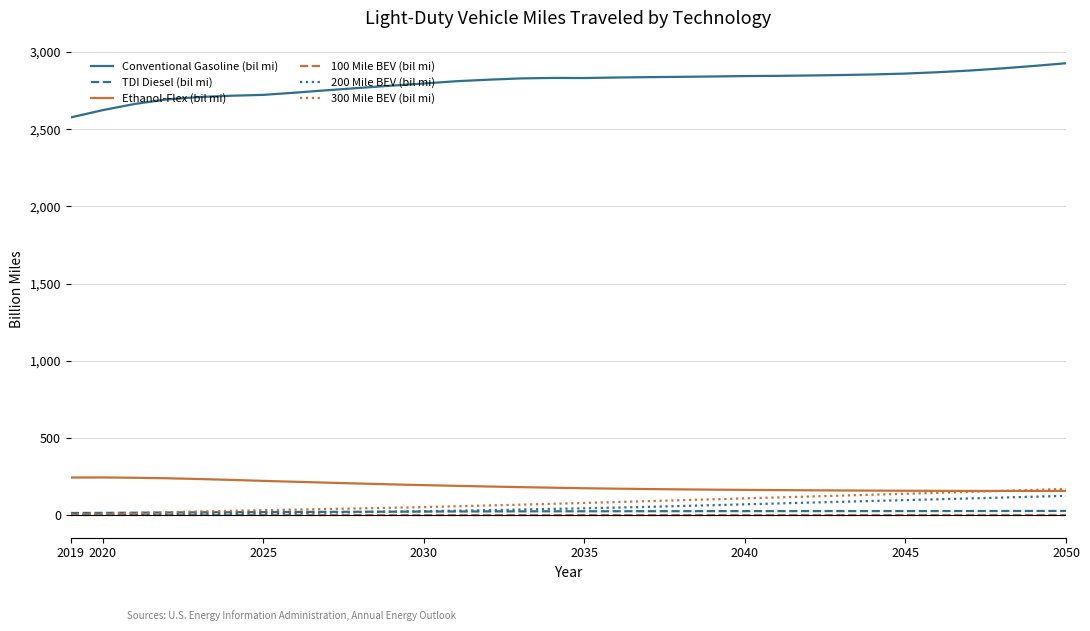

Which series has the largest total across all categories?

Conventional Gasoline (bil mi)